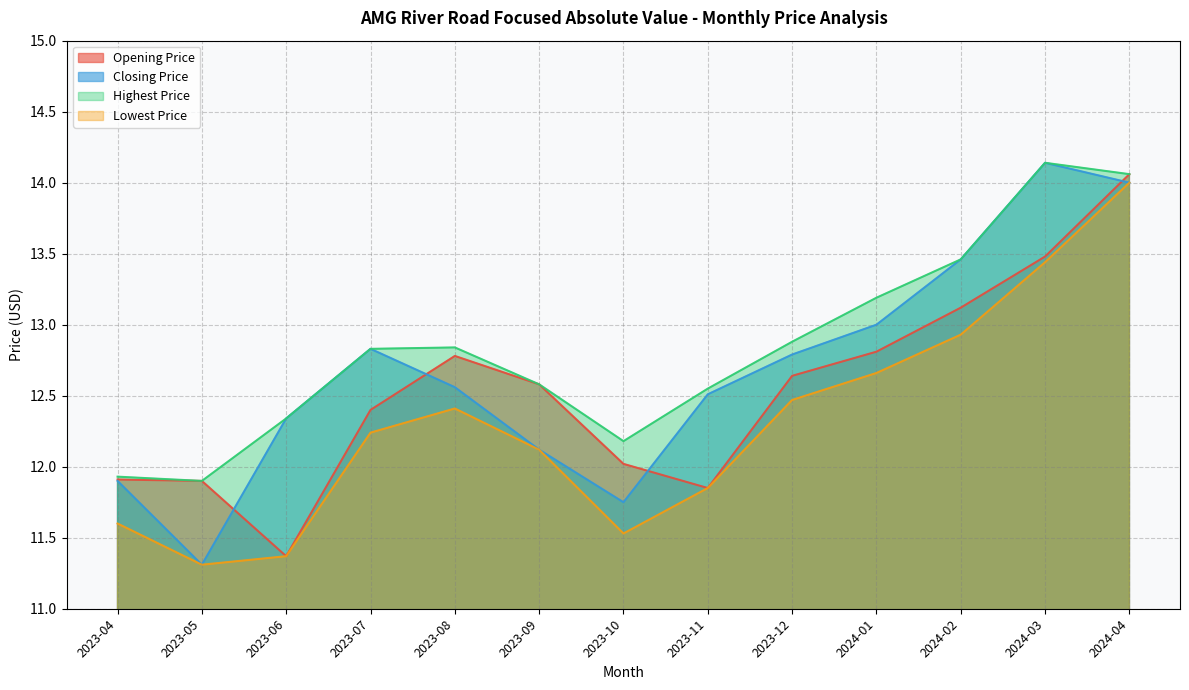

Does the chart display data point markers on the line(s)?

No